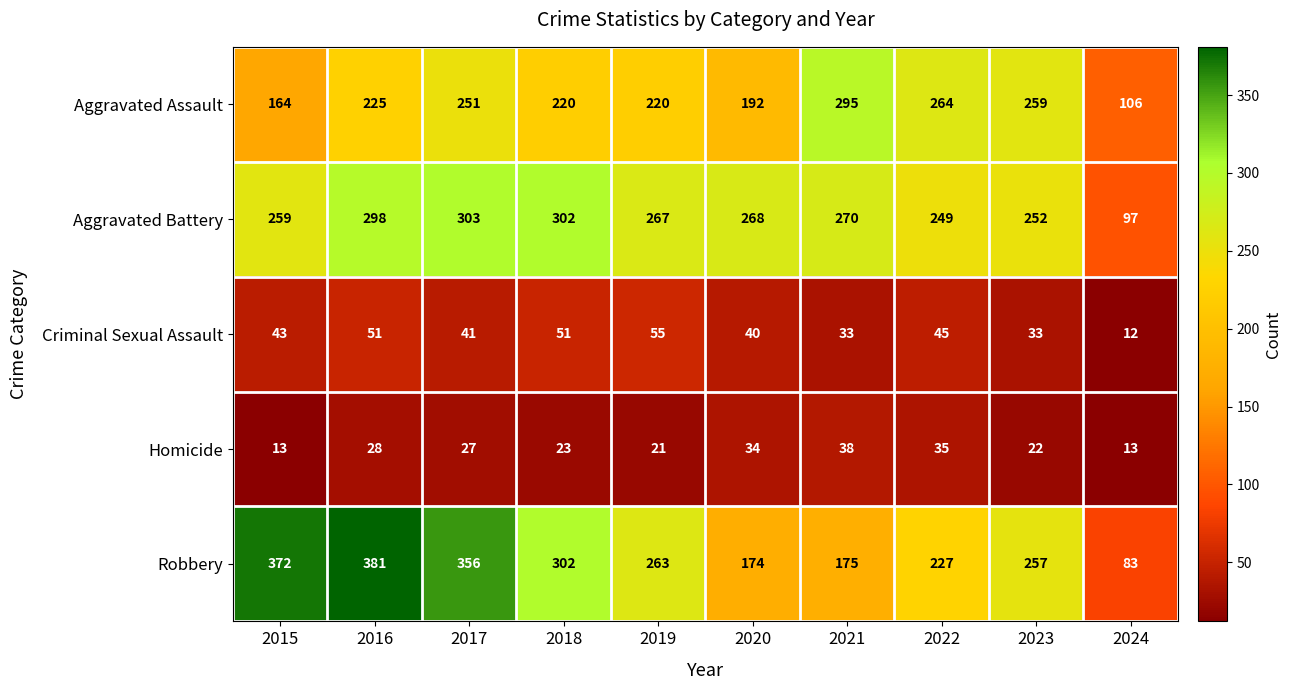

How many series are shown in this chart?

5